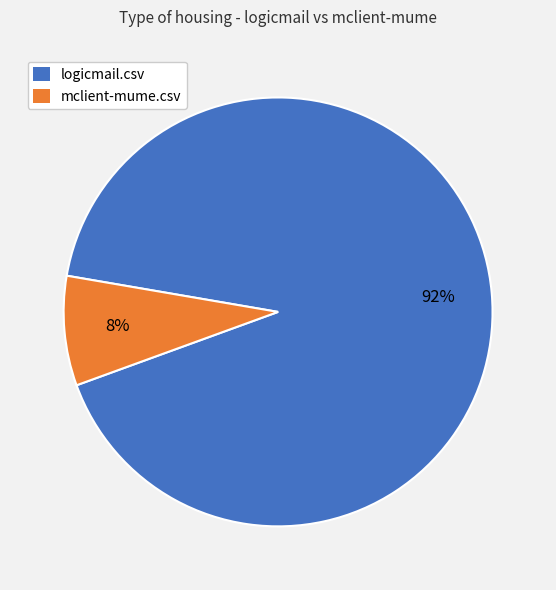

Combined, do logicmail.csv and mclient-mume.csv account for over 50%?

Yes